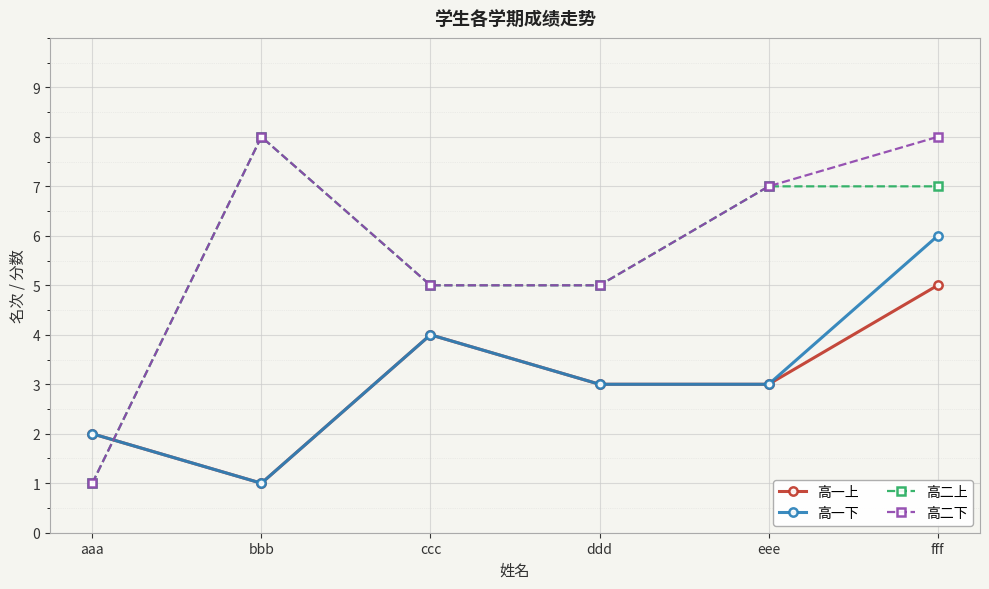

True or false: 高一上 has more than 2 points higher than both neighbors.

False